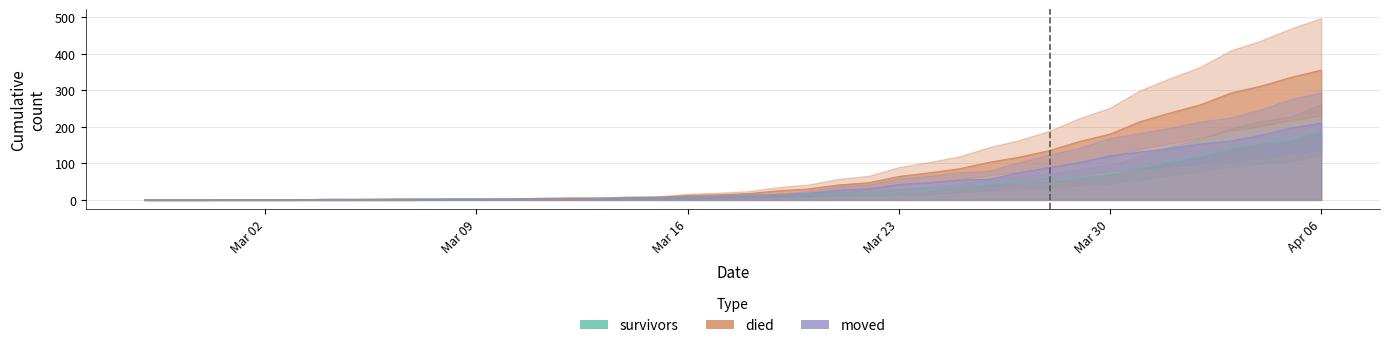

Rank the series by their maximum value, from lowest to highest.

survivors, moved, died